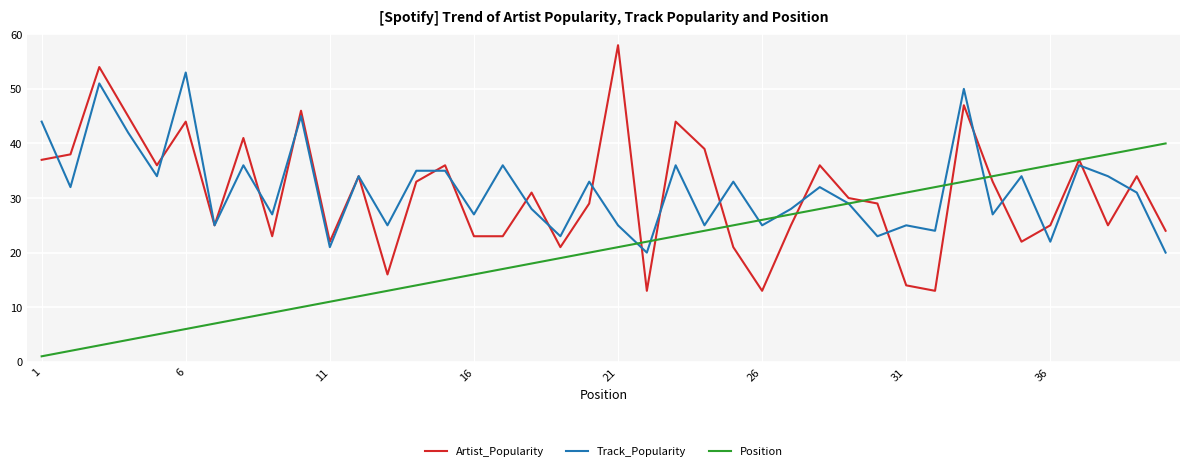

List the series in order of their peak value, lowest first.

Position, Track_Popularity, Artist_Popularity